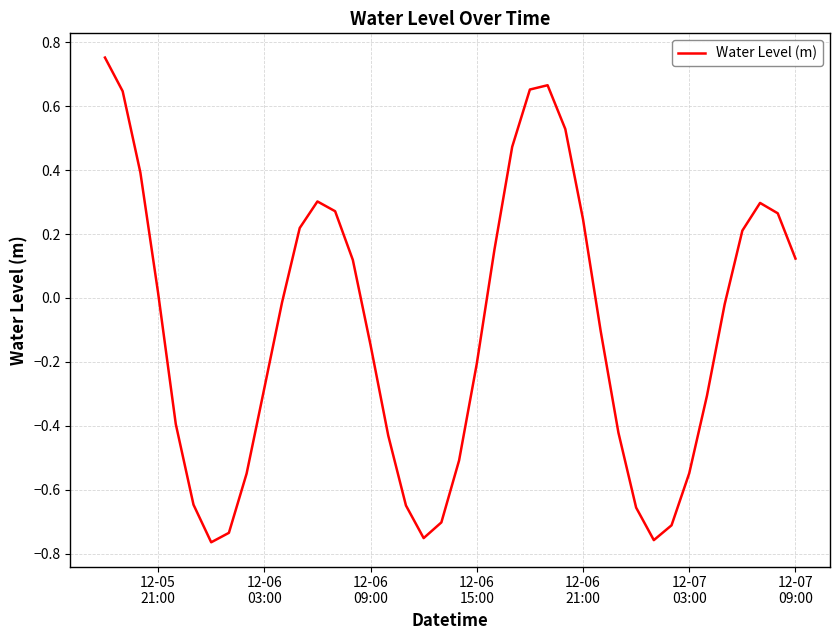

What is the difference between the maximum and minimum values?

1.5